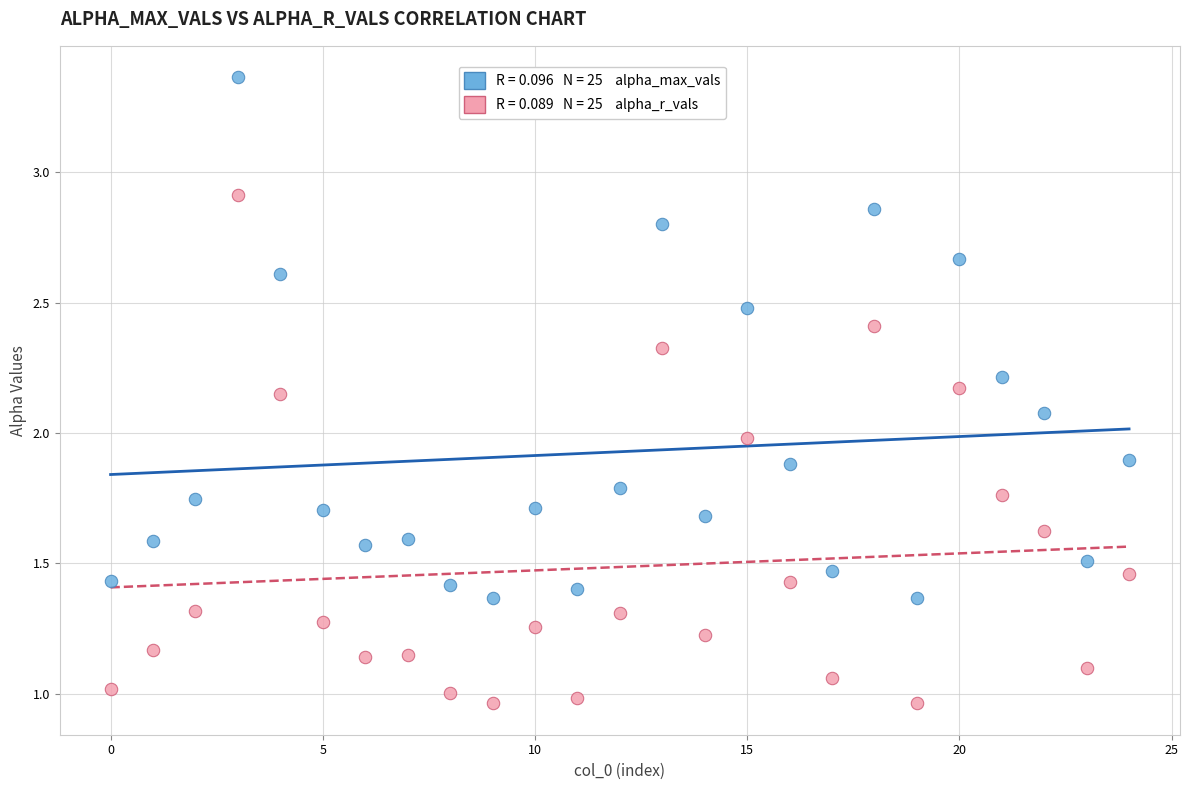

Across all data points, what is the range of Y values (max minus min)?

2.4